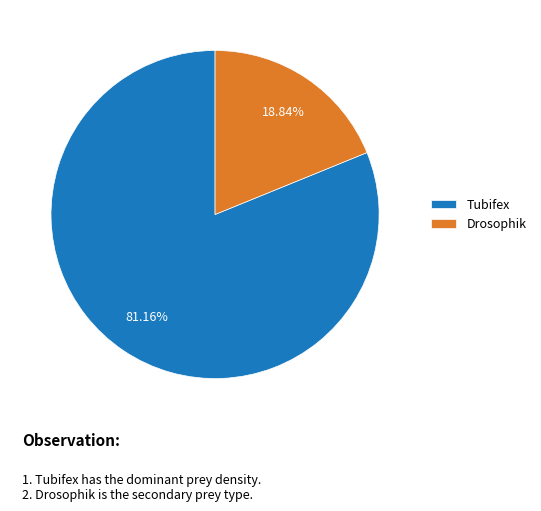

To the nearest percent, what is the difference between the largest and smallest slice percentages?

62%